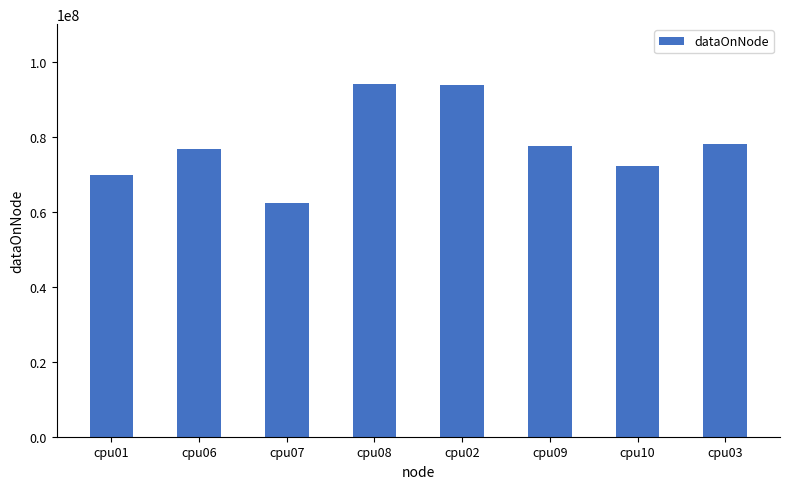

Which has a higher value, cpu09 or cpu02?

cpu02